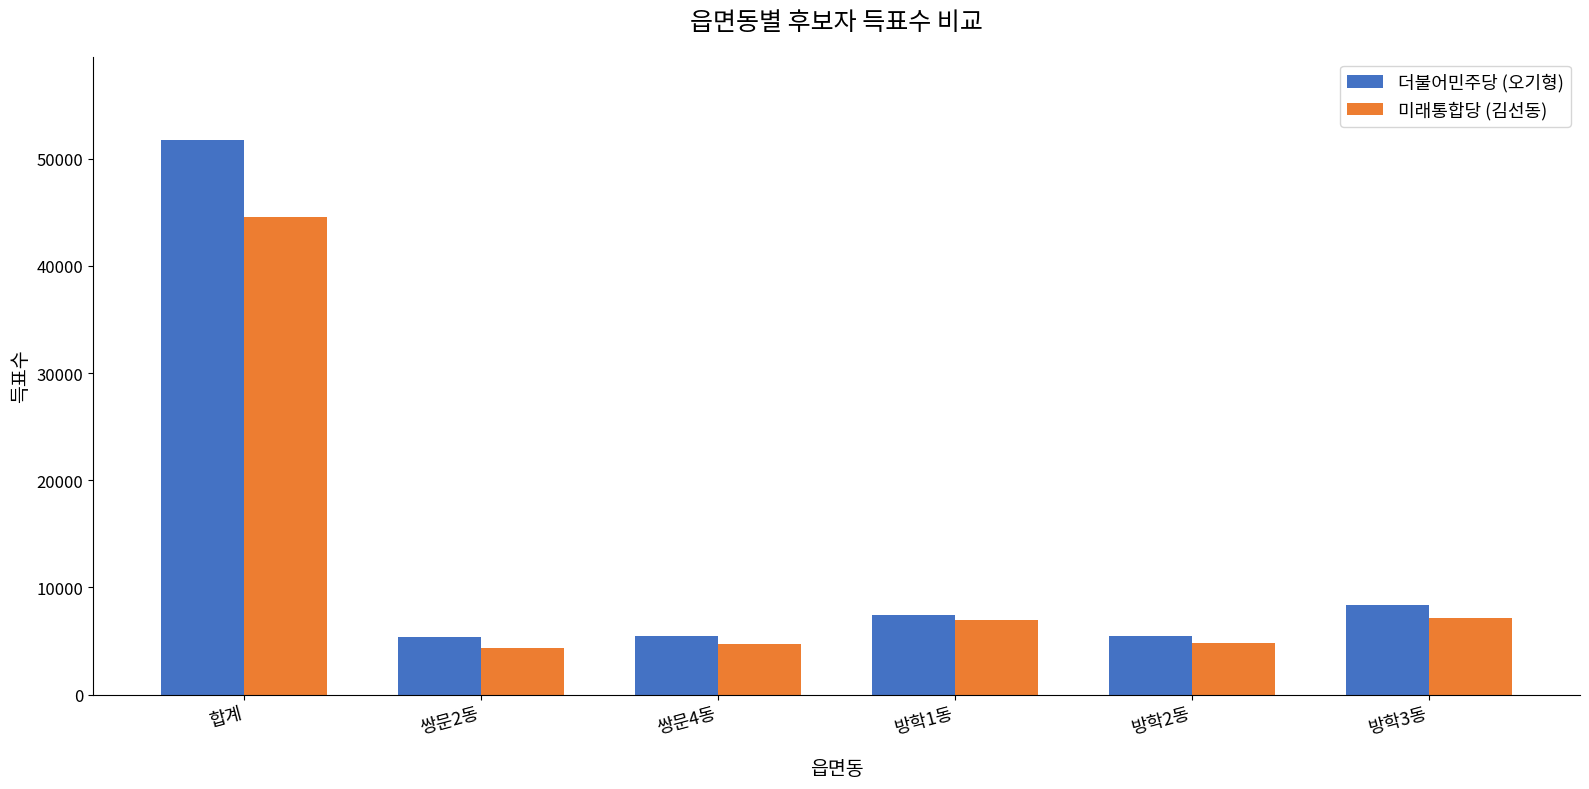

Where does the 더불어민주당 (오기형) series first go above 7467?

합계